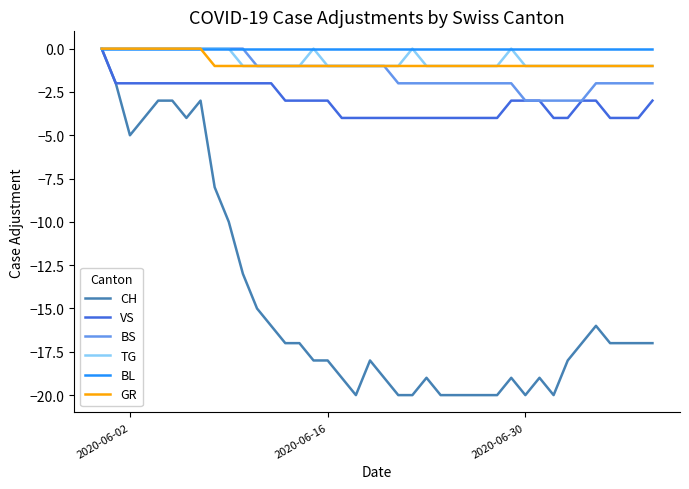

How many lines are shown in the chart?

6